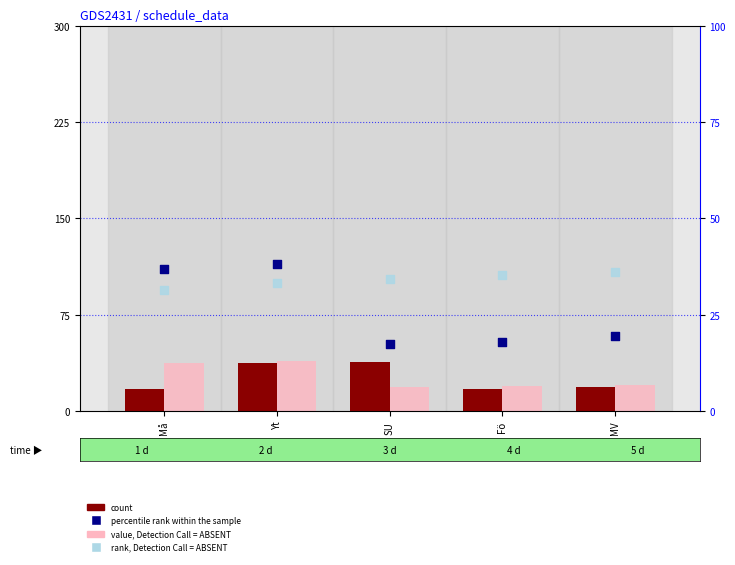

At how many categories does at least one series exceed 36?

3